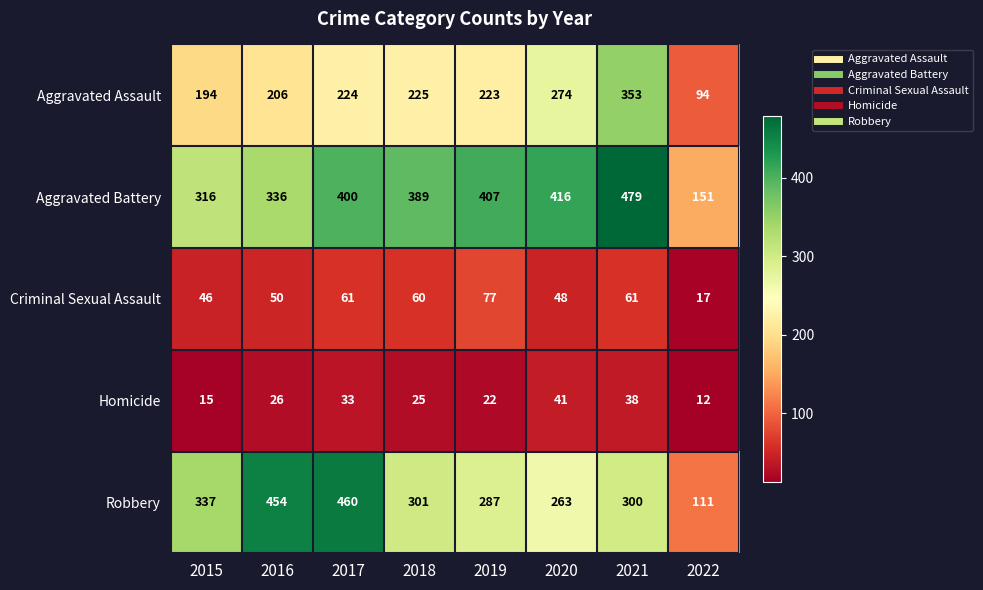

Count the number of categories in the chart.

8